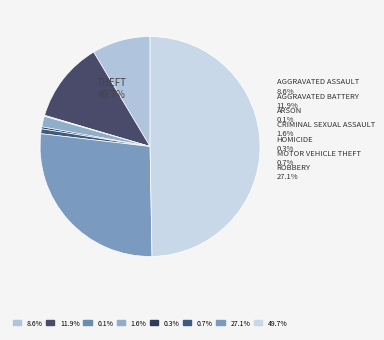

The Robbery slice represents 32% of the pie. True or false?

False